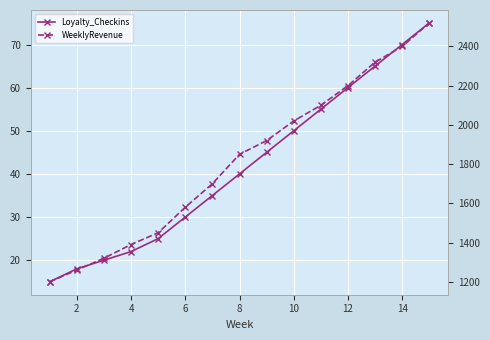

Reading left to right, transcribe all the data shown in this chart.

Loyalty_Checkins: 15	18	20	22	25	30	35	40	45	50	55	60	65	70	75
WeeklyRevenue: 1200	1260	1320	1390	1450	1580	1700	1850	1920	2020	2100	2200	2320	2400	2520